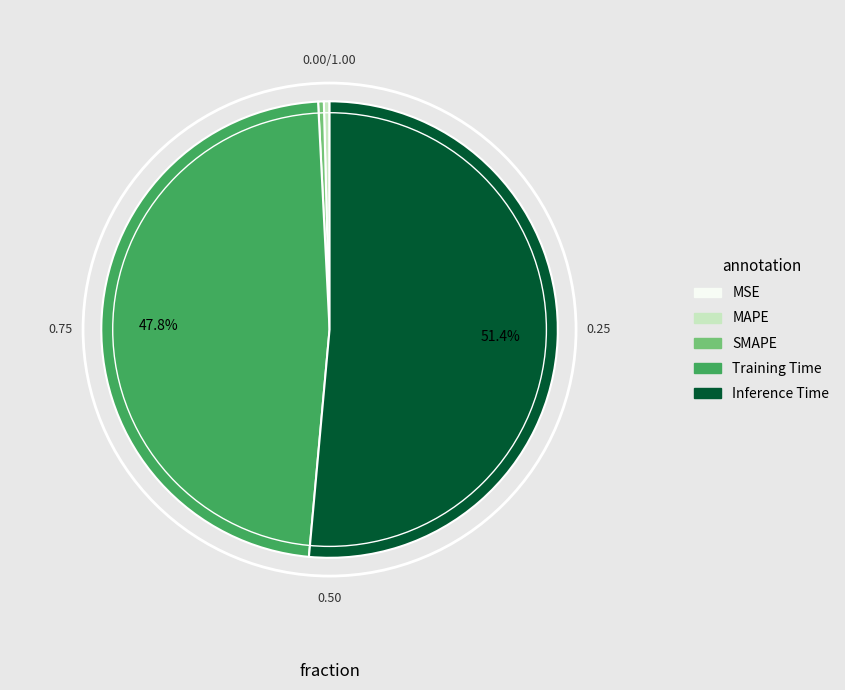

Do MAPE and SMAPE together represent more than half of the pie?

No